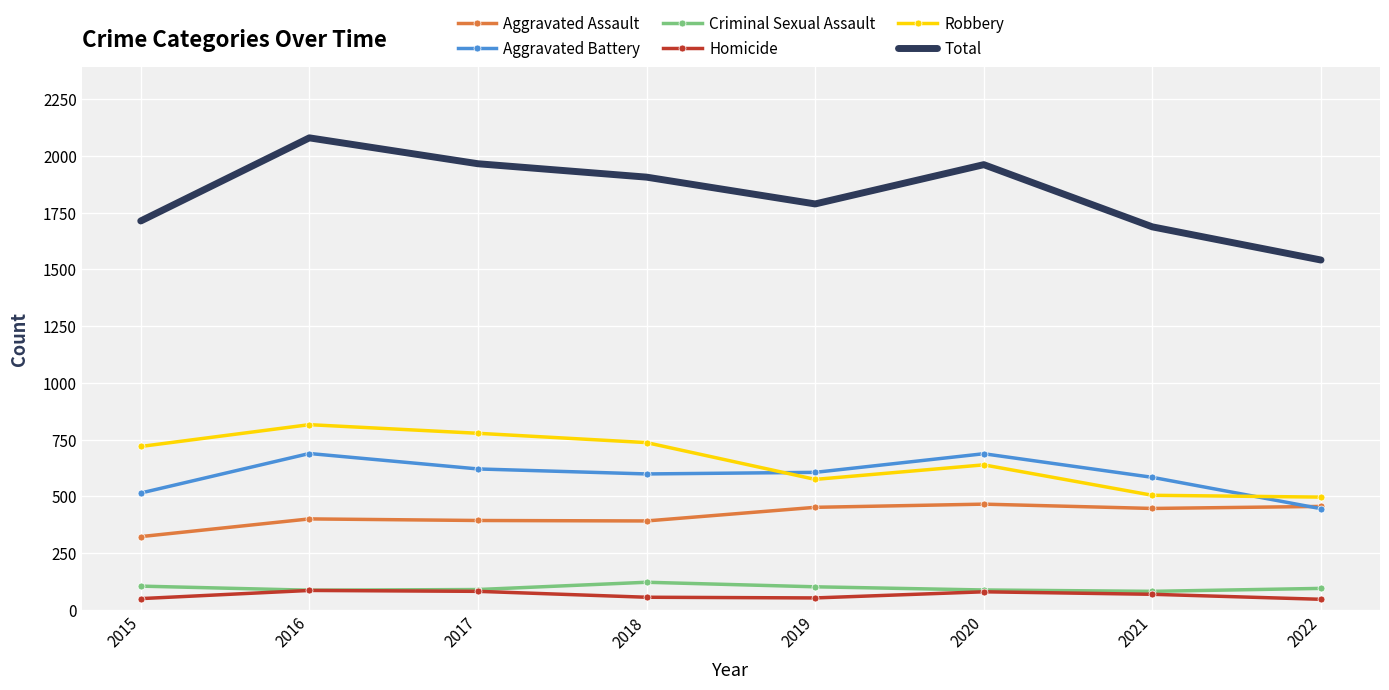

What is the total value across all series at 2017?

3930